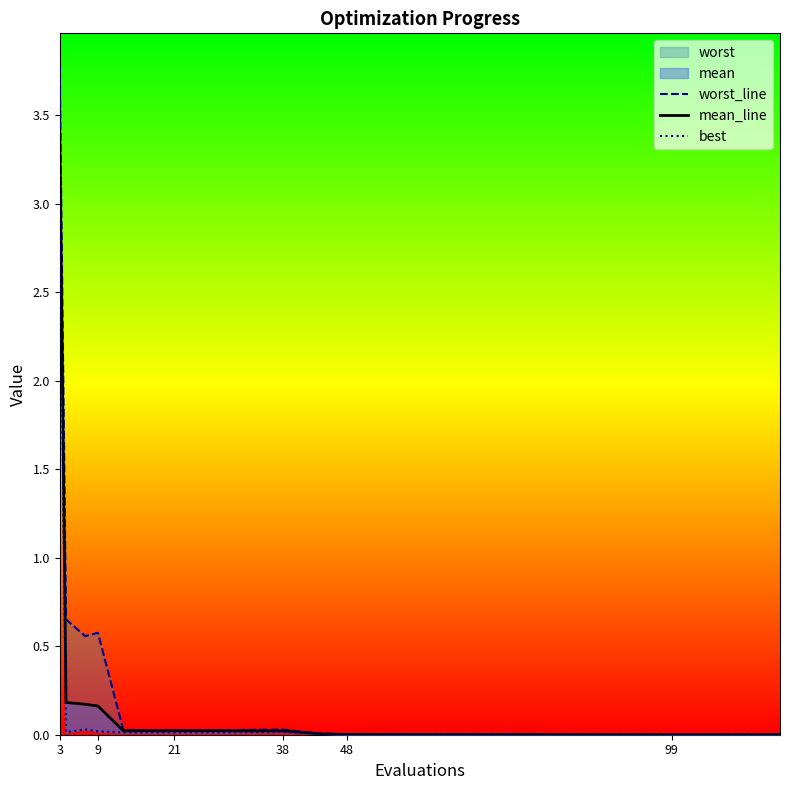

List the series in order of their overall mean, lowest first.

best, mean_line, worst_line